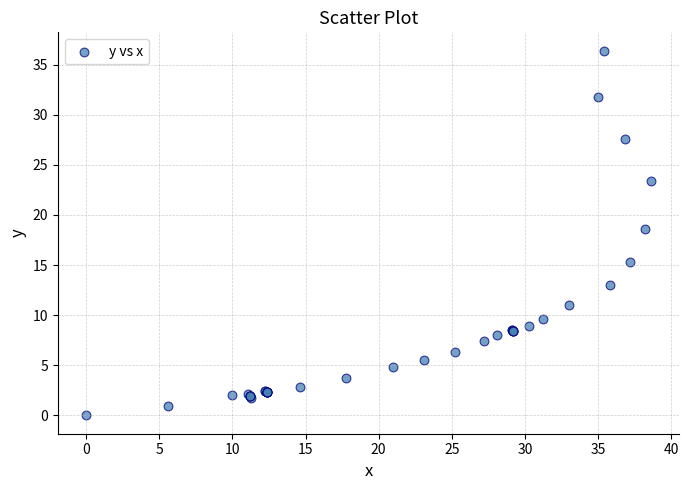

What Y value in the scatter plot is closest to 18?

18.6